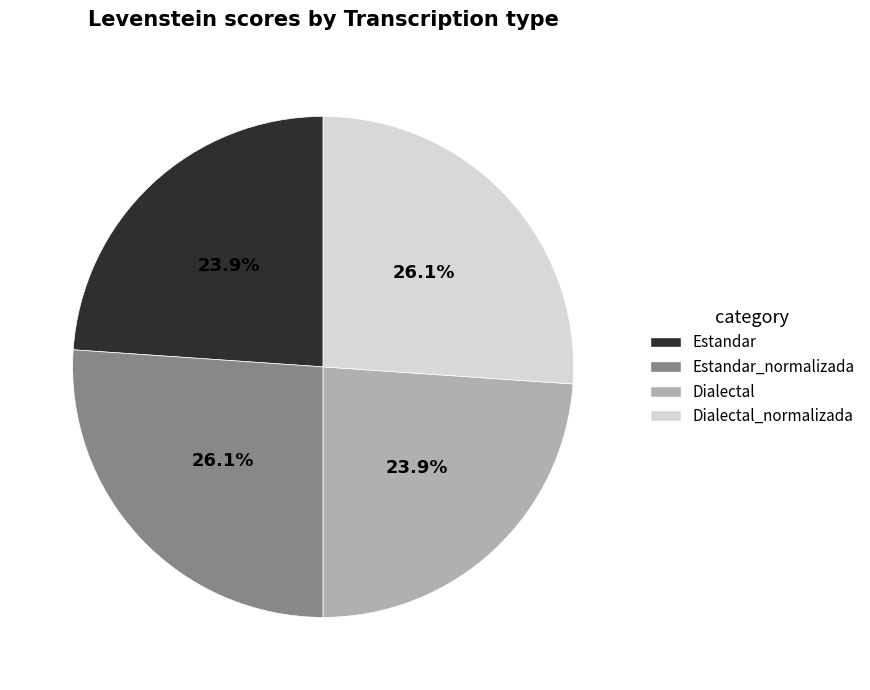

Is there a majority slice in this chart?

No